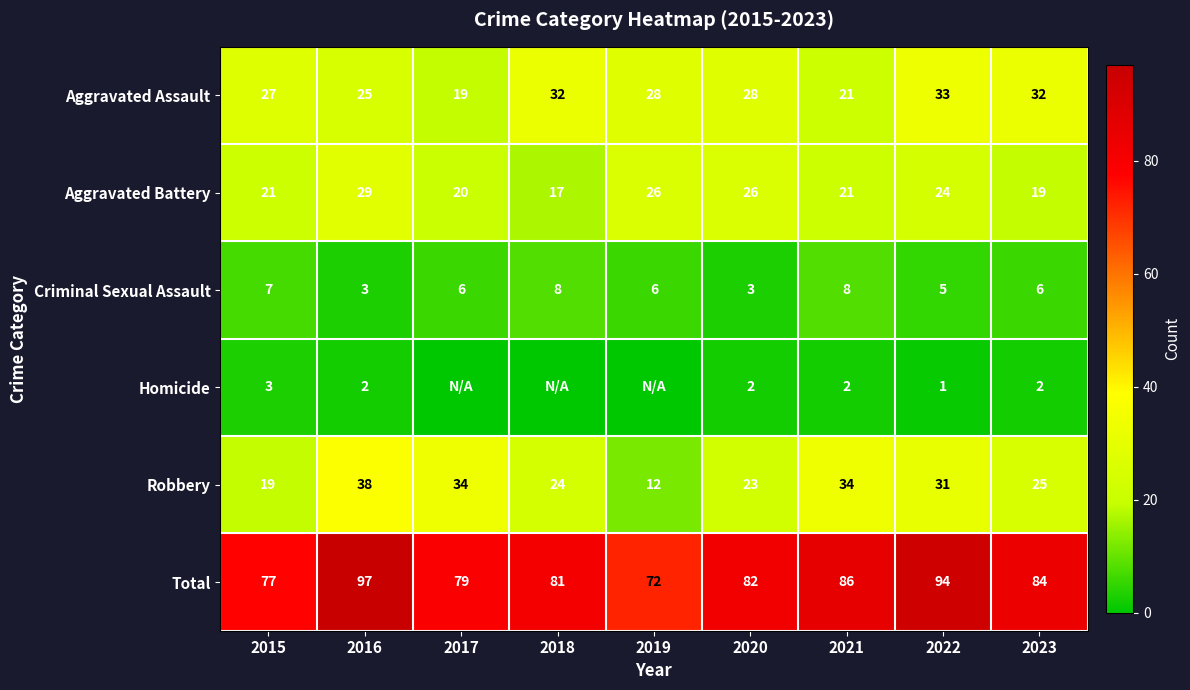

Which has a higher value, 2020 or 2022?

2022